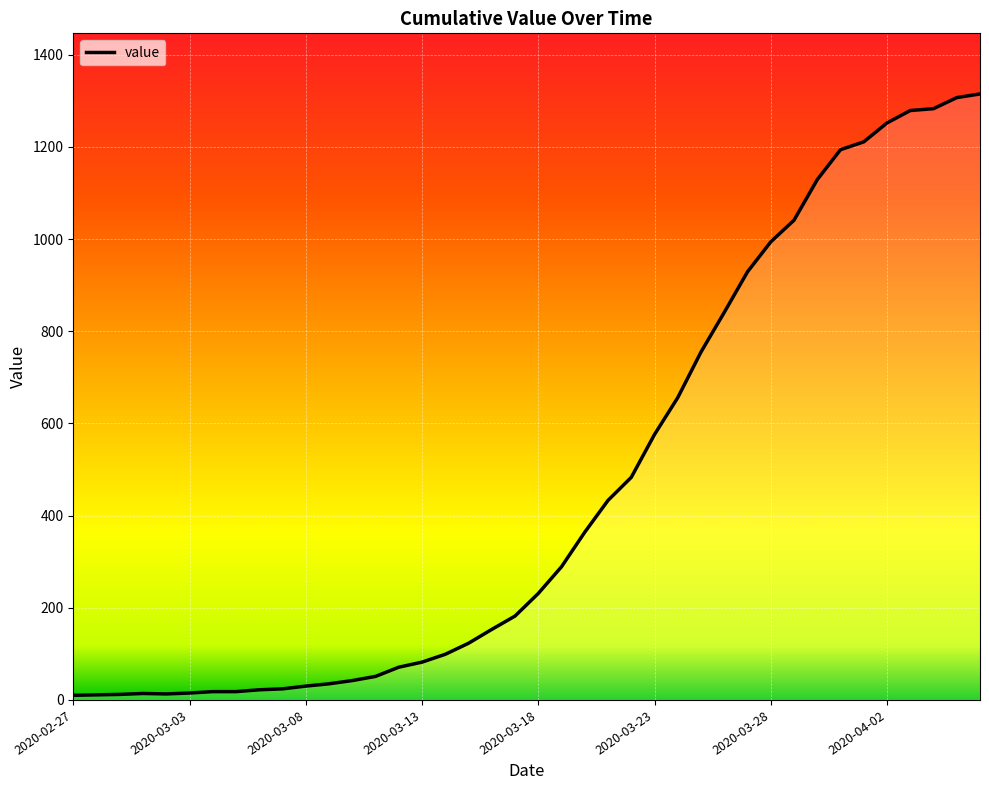

What is the greatest value displayed?

1315